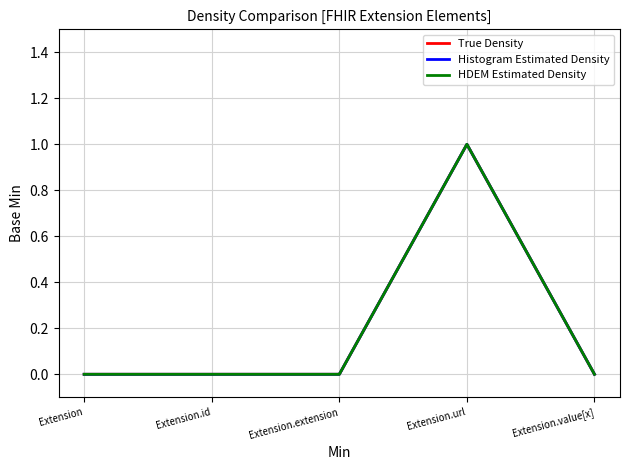

Which series changed the most between Extension.extension and Extension.value[x]?

True Density